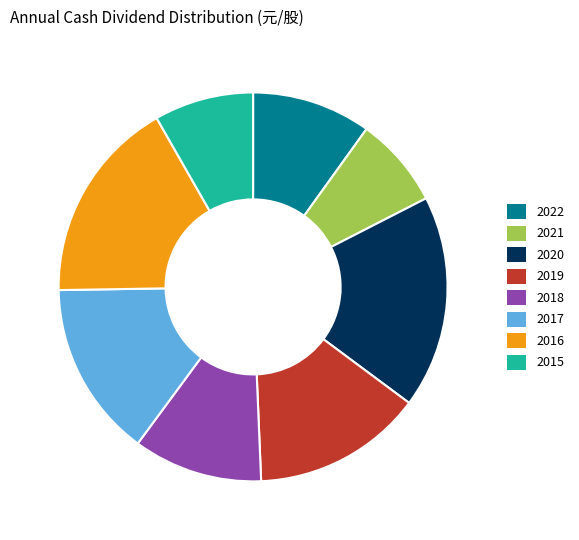

Count the number of slices in the pie.

8